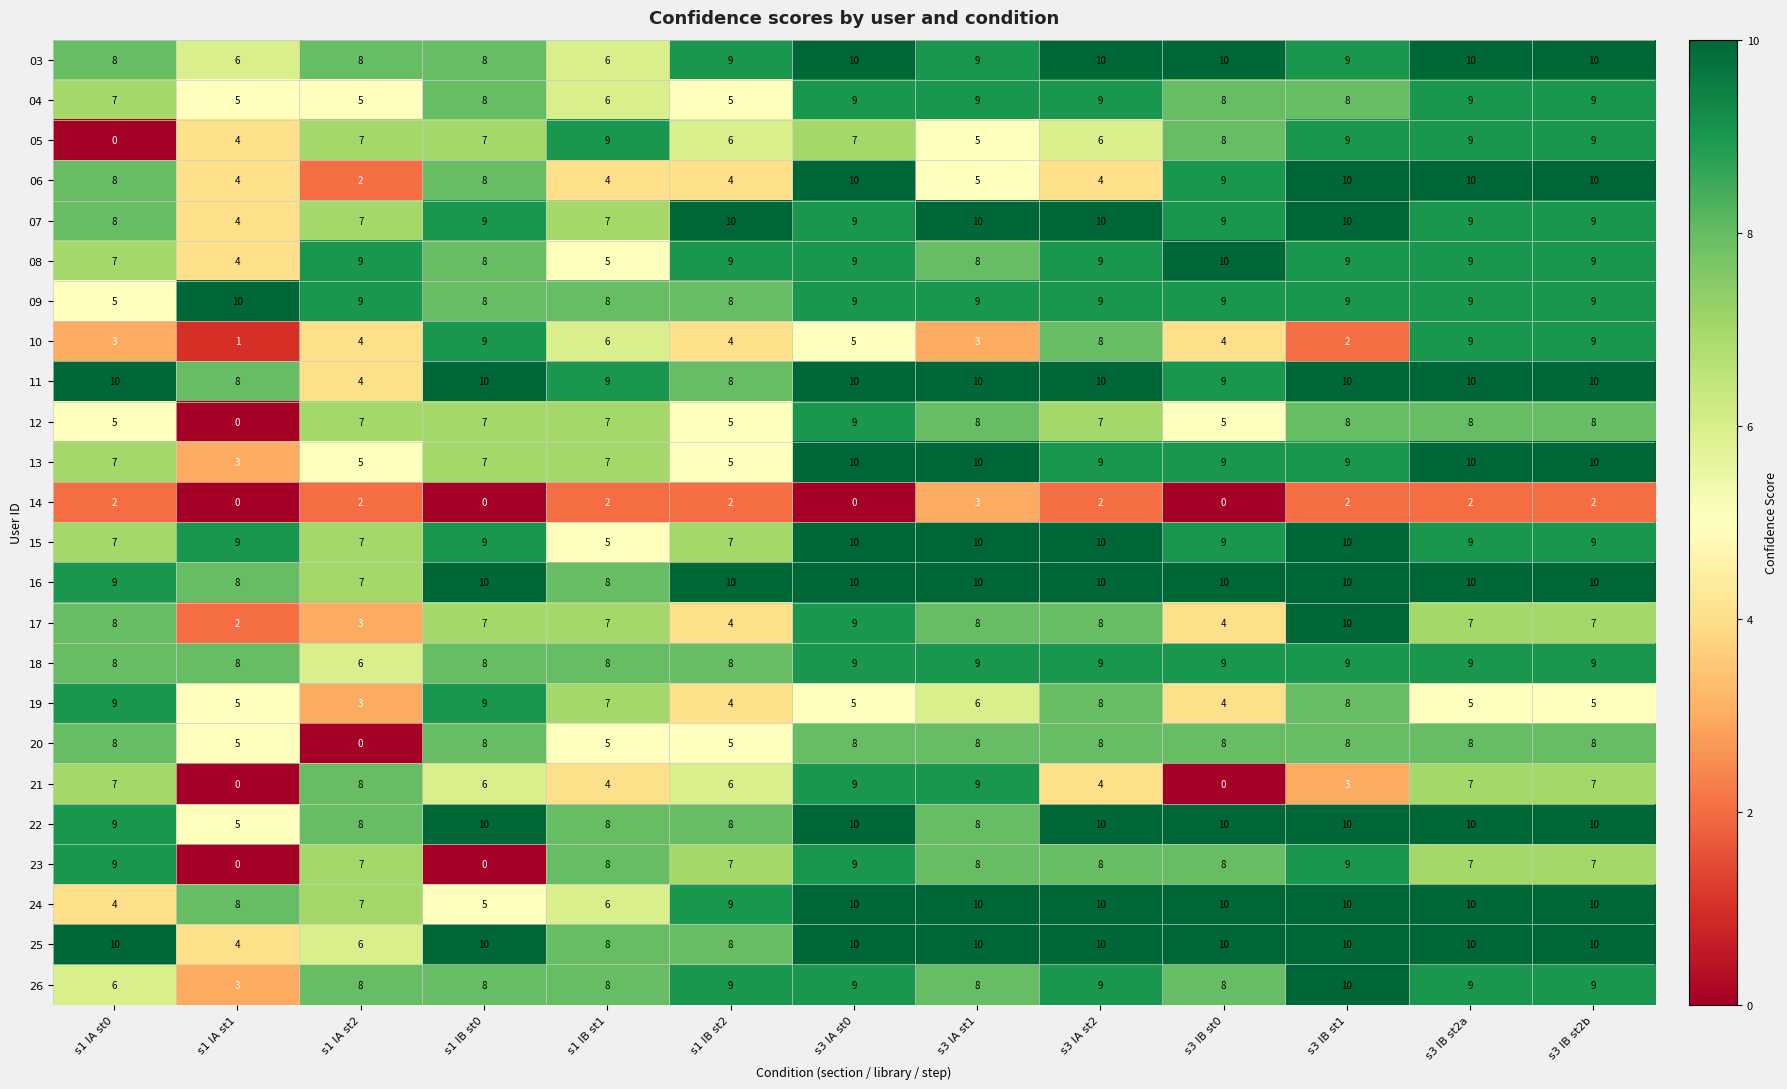

Which series has the largest total across all categories?

16